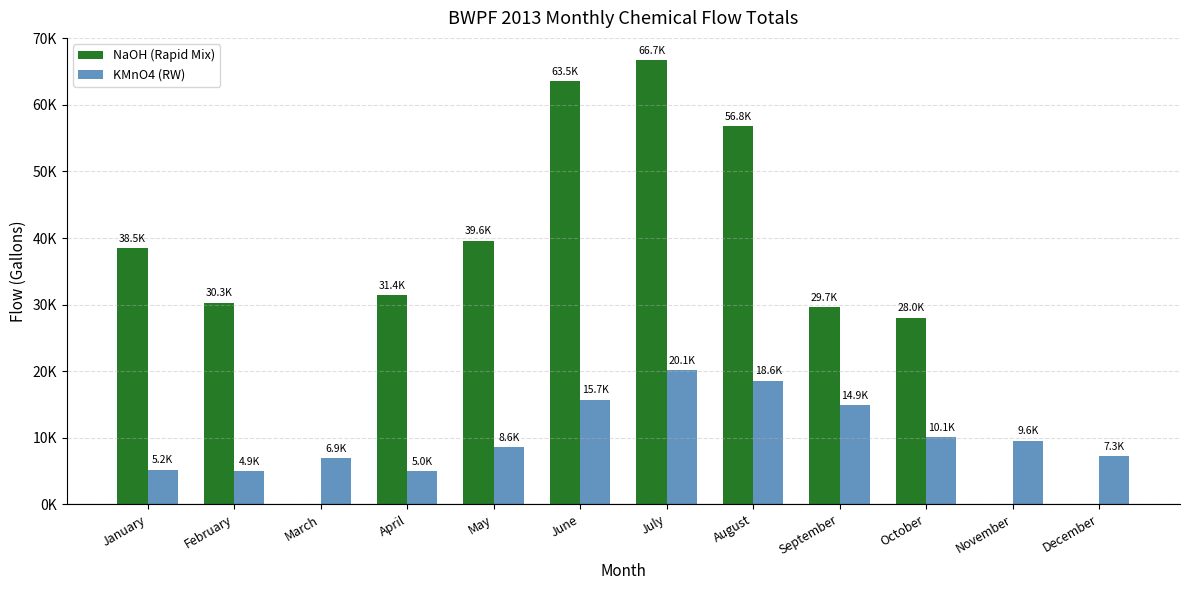

What is the maximum value for KMnO4 (RW)?

20123.4